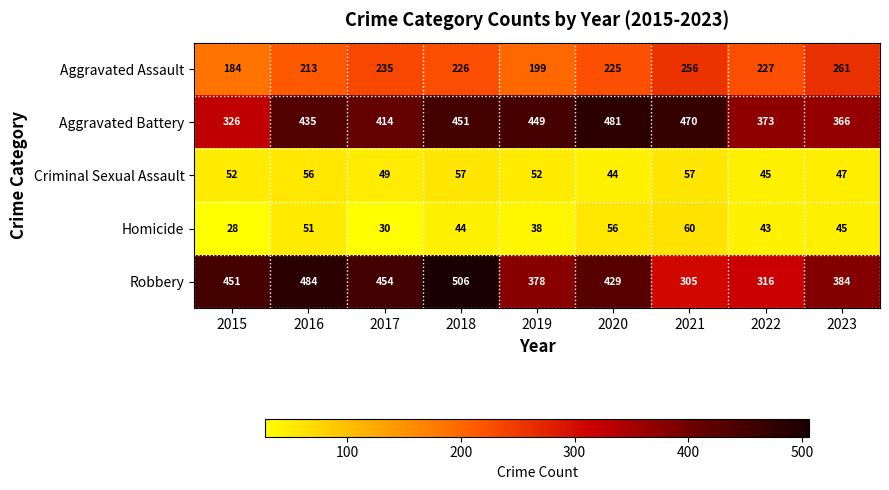

How many data points does each series have?

9